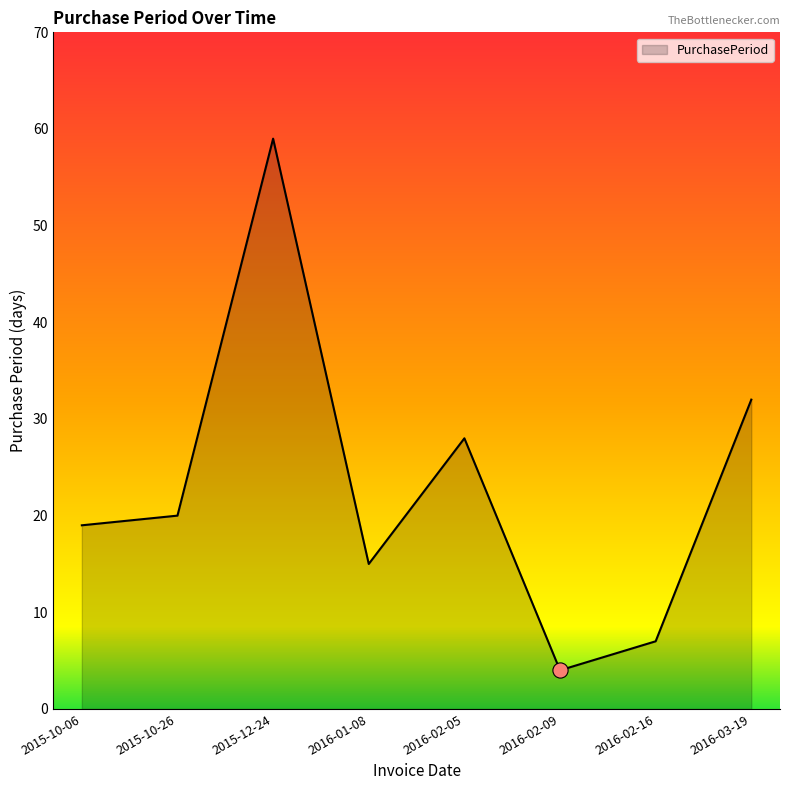

What is the ratio of the value at 2015-12-24 to the value at 2016-03-19?

1.8